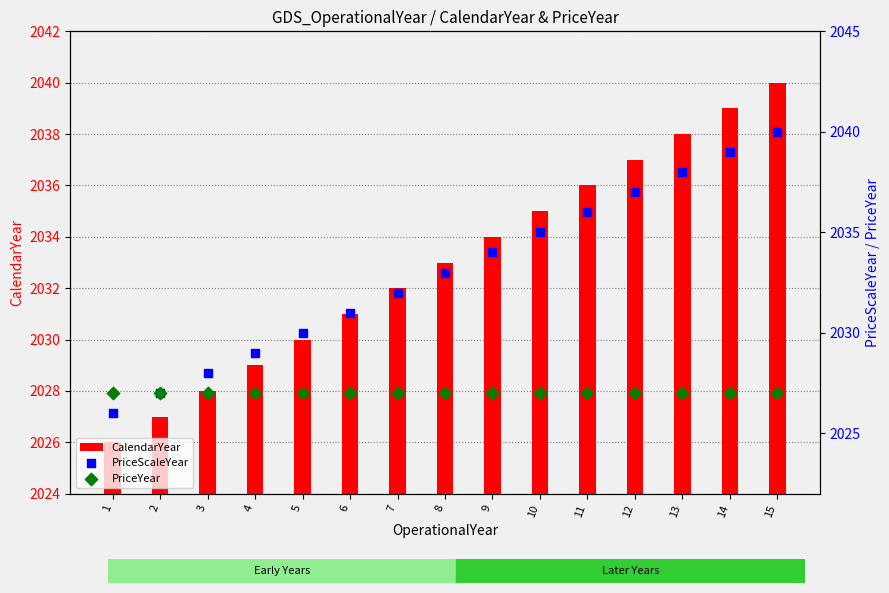

At how many categories does at least one series exceed 2034?

6